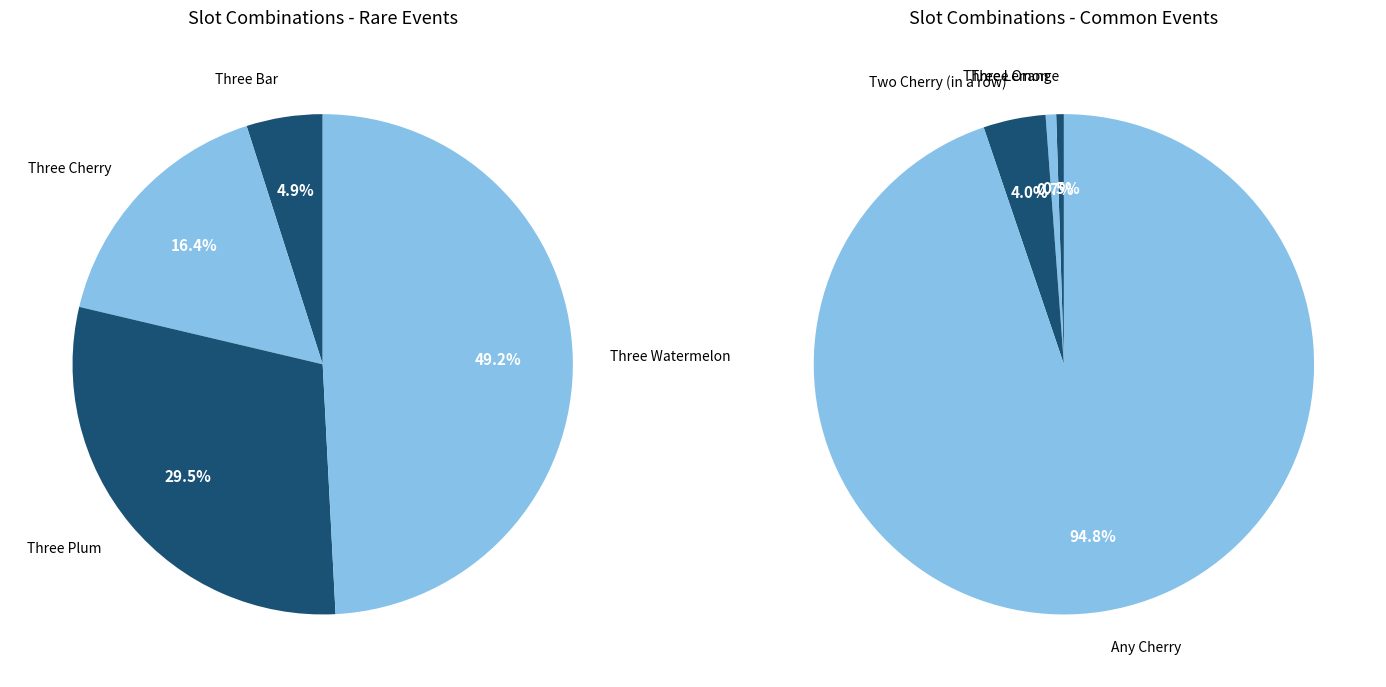

Rank the categories by value from highest to lowest.

Any Cherry, Two Cherry (in a row), Three Lemon, Three Orange, Three Watermelon, Three Plum, Three Cherry, Three Bar